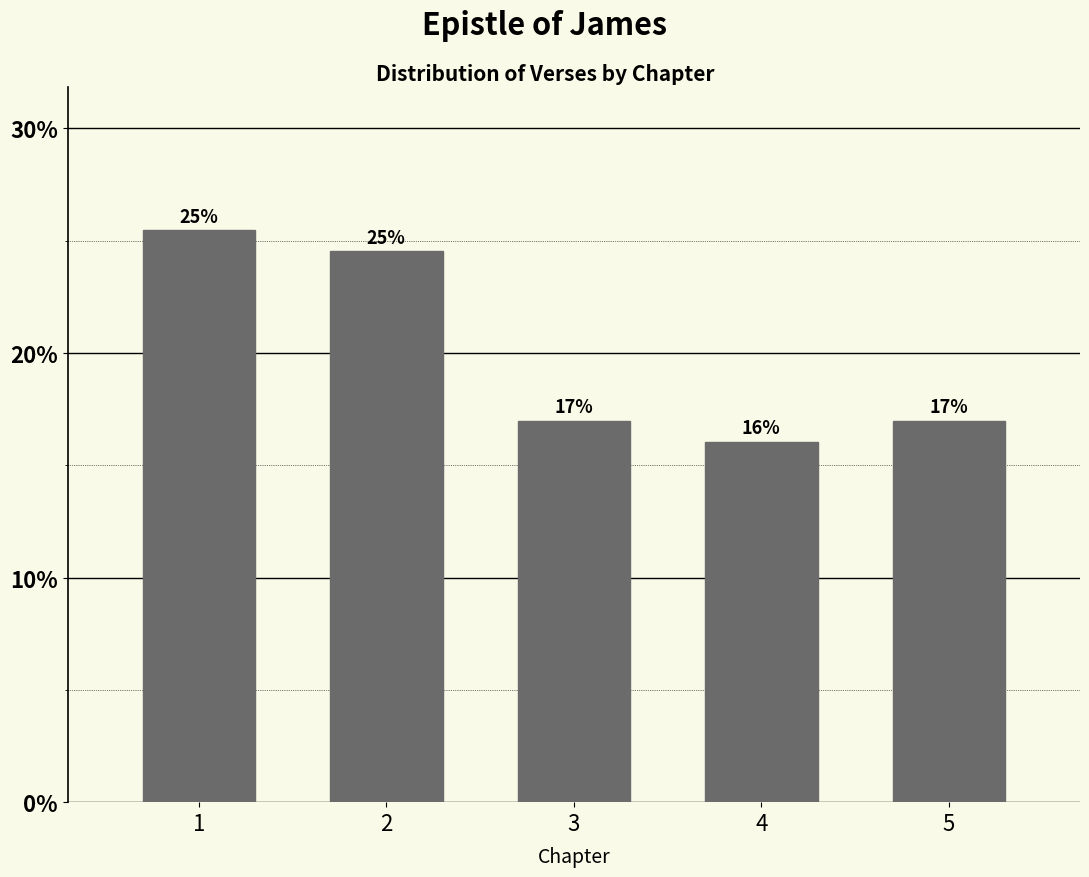

Does the chart contain any negative values?

No